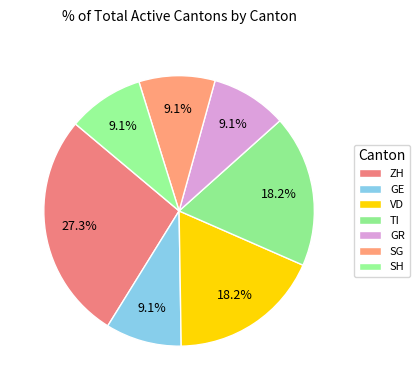

What is the smallest slice in the pie chart?

SH